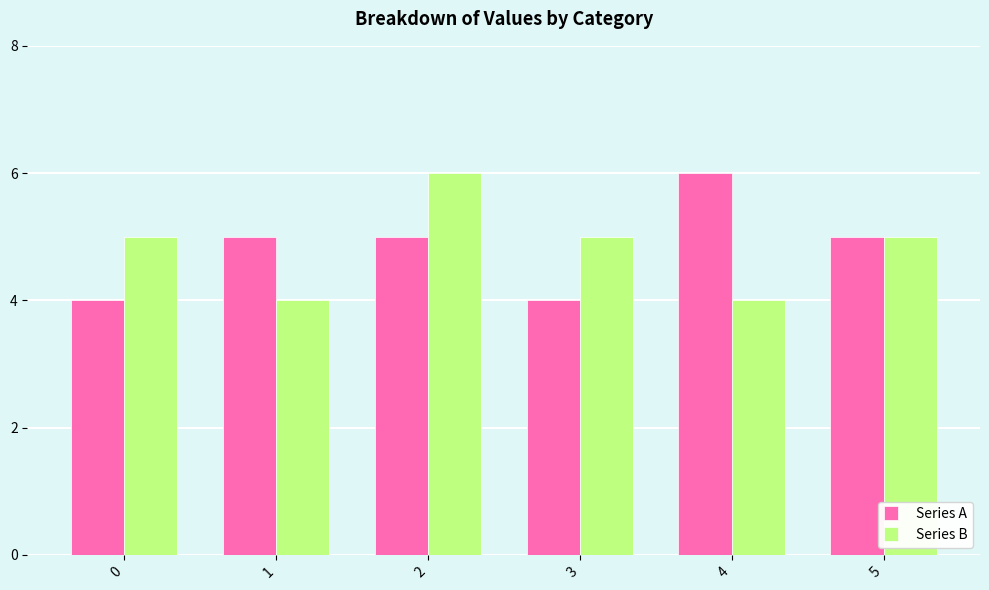

The value of Series A at 2 is 8. True or false?

False